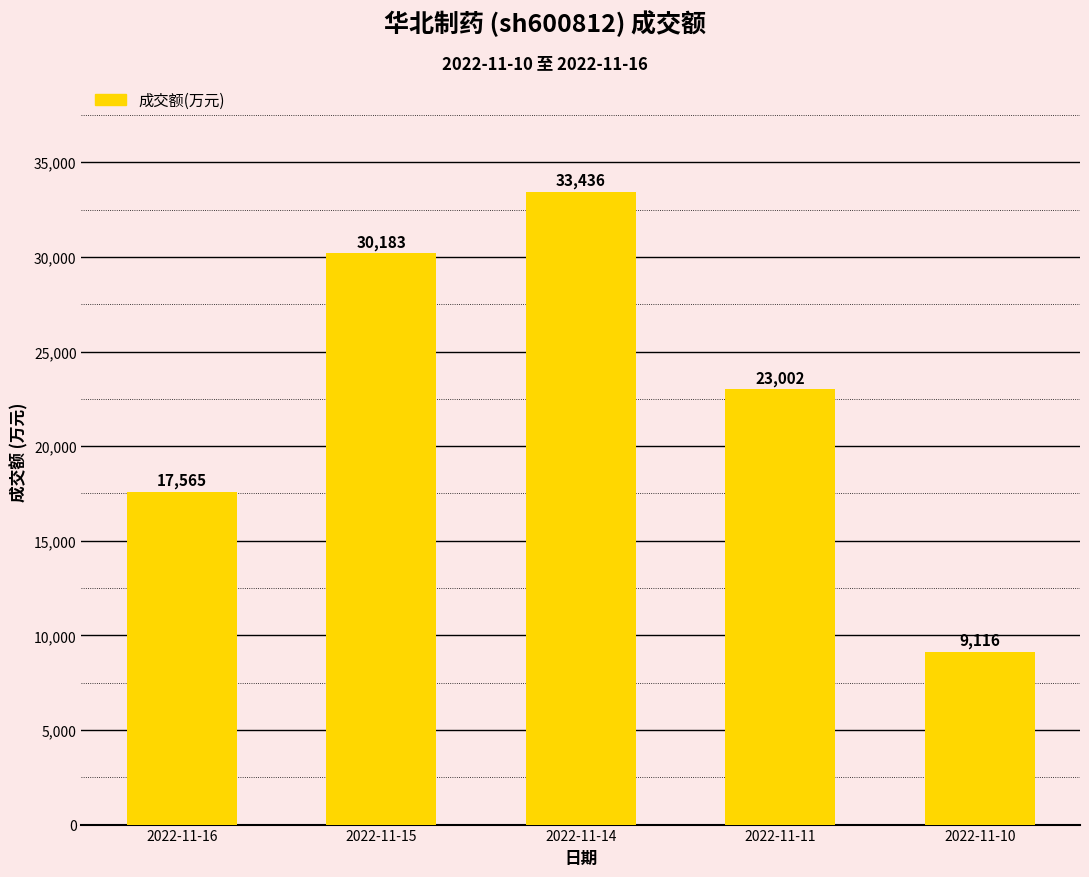

Approximately how many times larger is the value at 2022-11-11 compared to 2022-11-15?

0.8